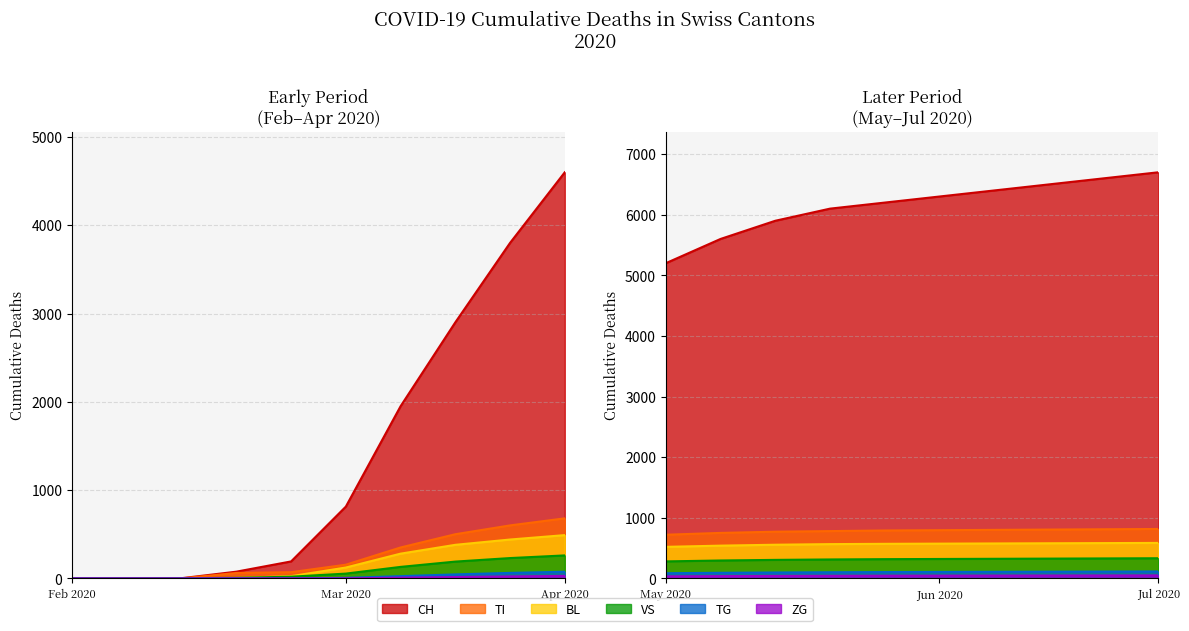

Which series has the largest range (max minus min)?

CH